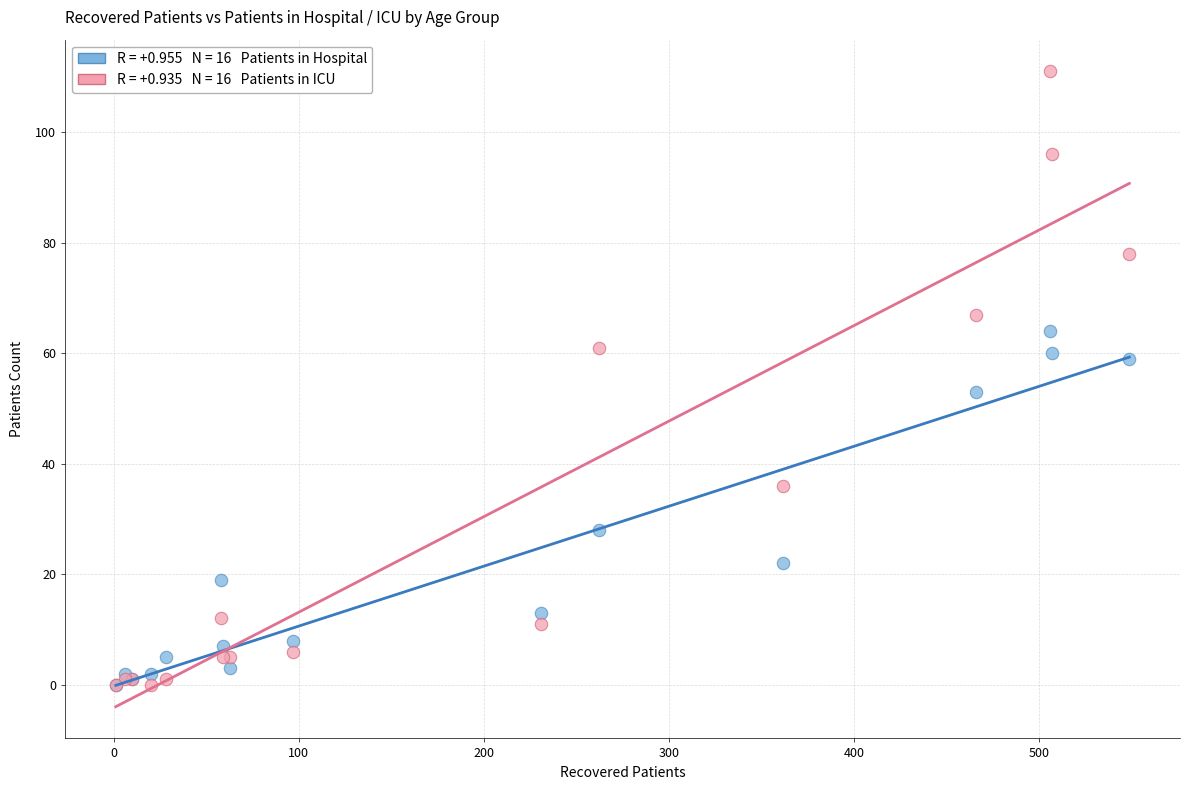

Across all series, what Y value is closest to 55?

53